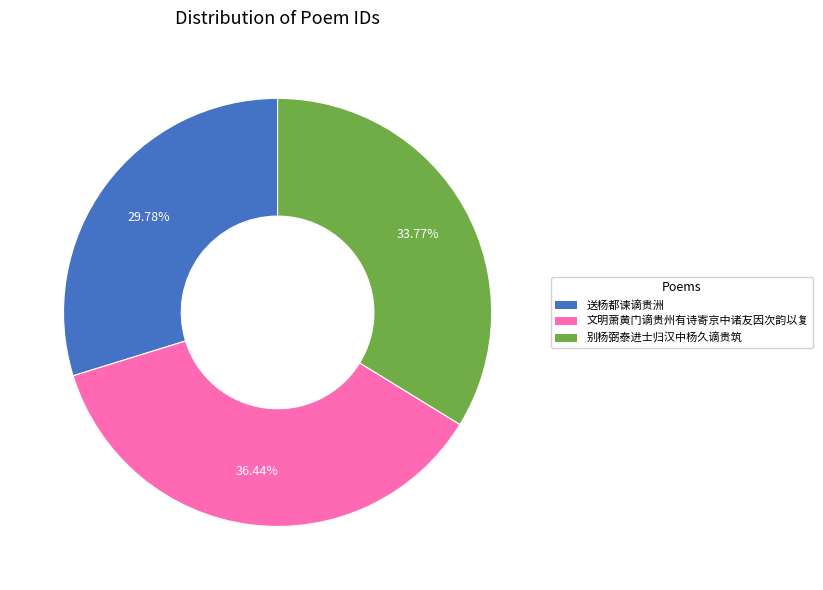

What is the smallest slice in the pie chart?

送杨都谏谪贵洲